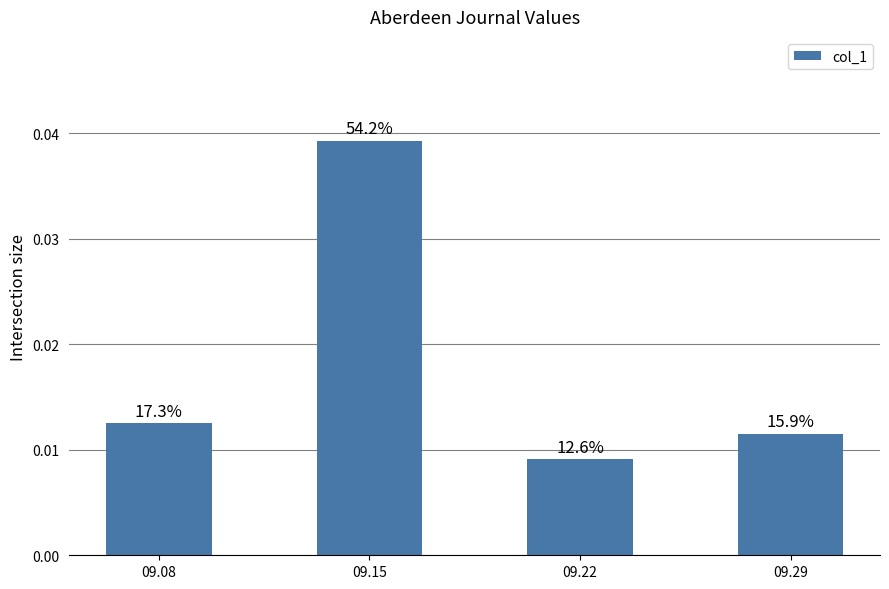

How many bars are there in total?

4